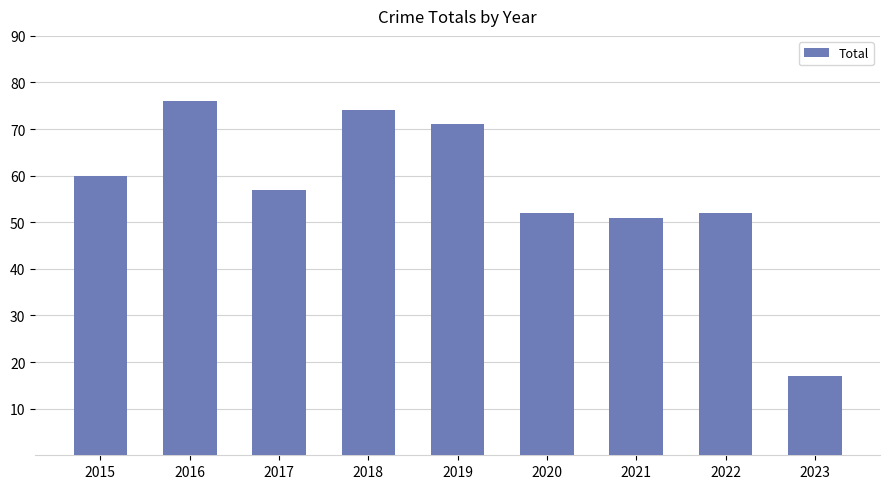

What is the value of the 4th bar from the left?

74